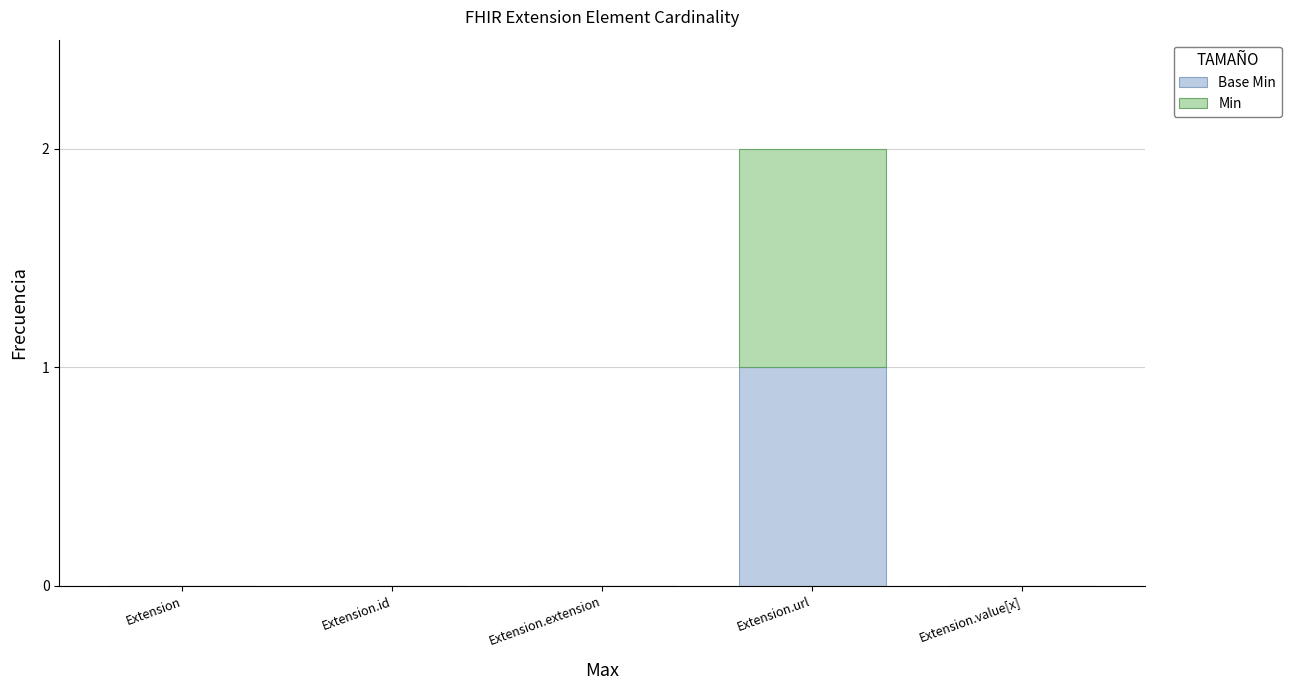

At which category is the sum across all series the highest?

Extension.url